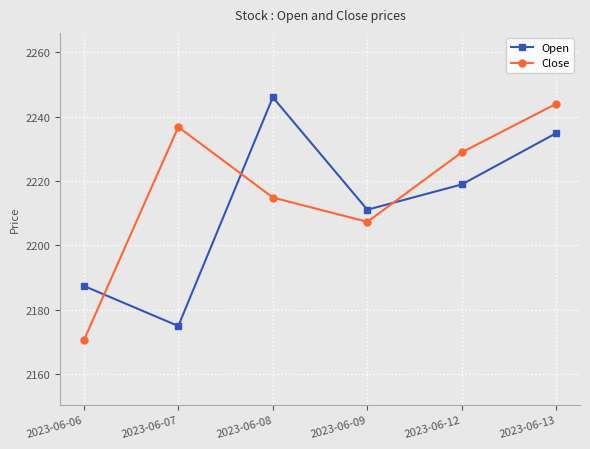

How many values in the Open series exceed 2218?

3